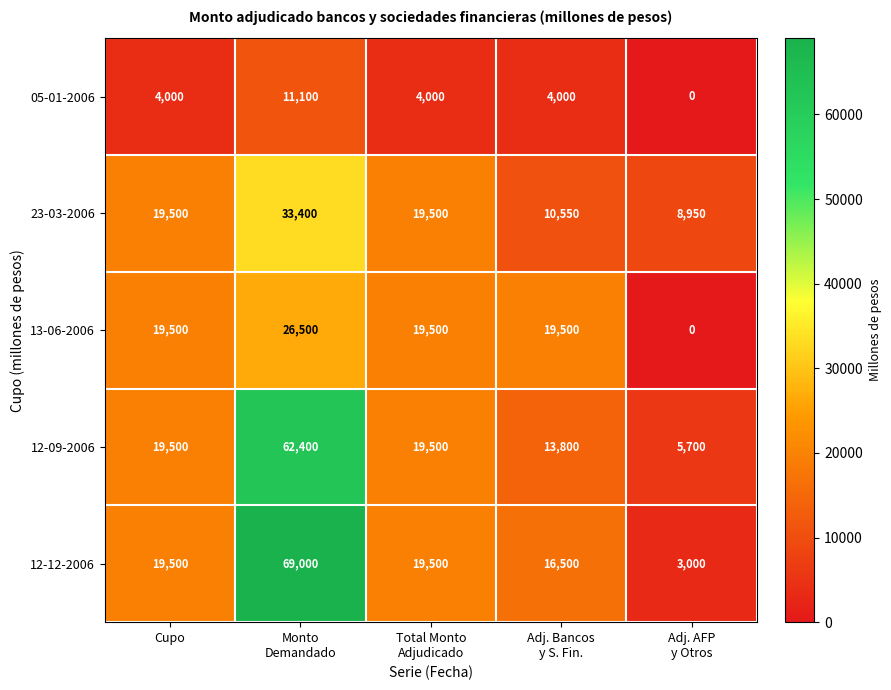

At which category is the sum across all series the highest?

Monto
Demandado